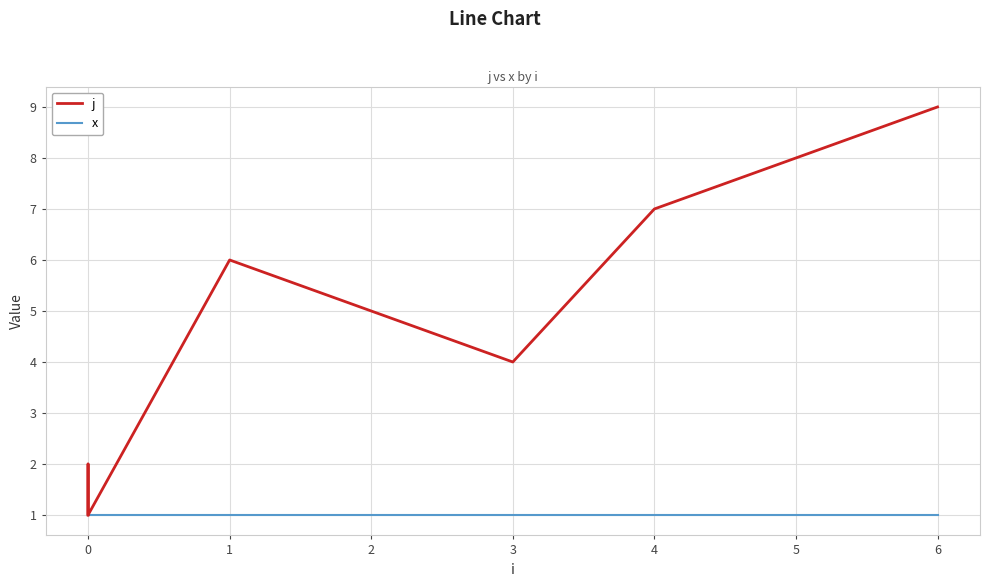

The x series shows 1 at 5. True or false?

False